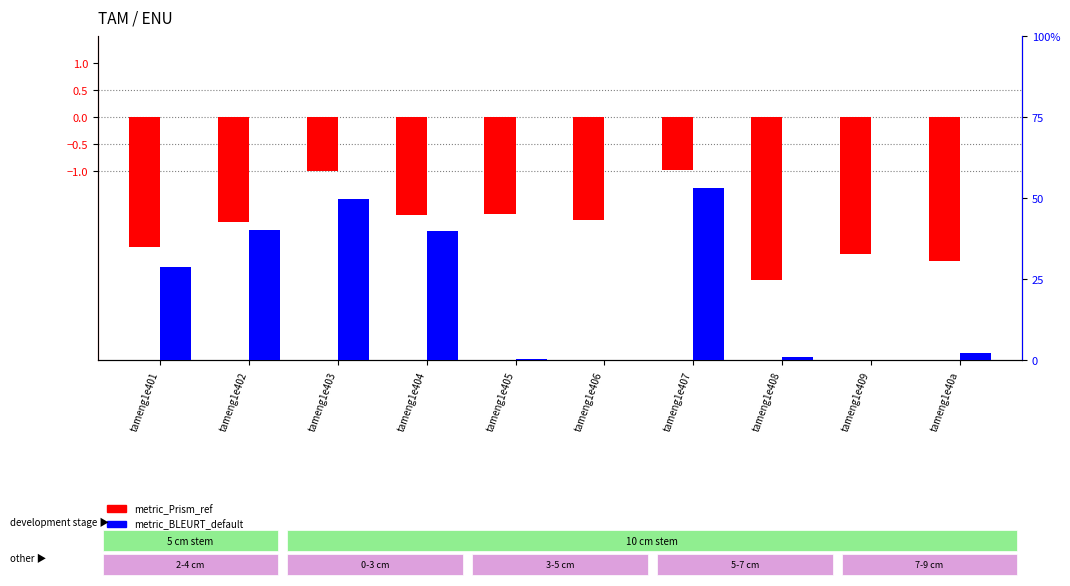

What are all the series names shown in the legend?

metric_Prism_ref, metric_BLEURT_default